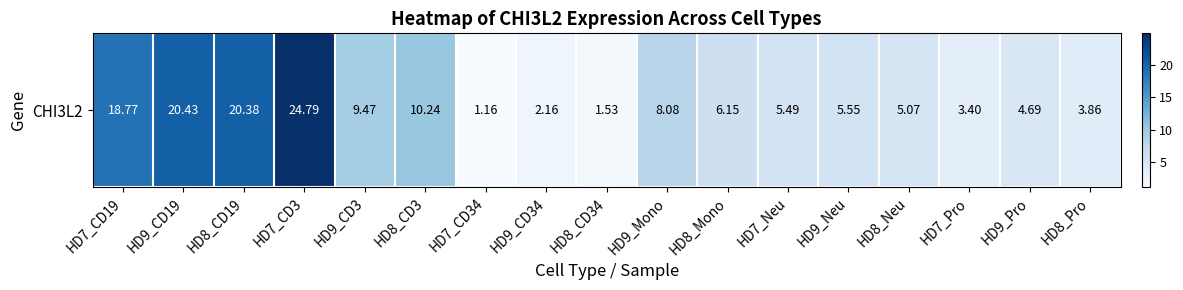

Rank the categories by value from lowest to highest.

HD7_CD34, HD8_CD34, HD9_CD34, HD7_Pro, HD8_Pro, HD9_Pro, HD8_Neu, HD7_Neu, HD9_Neu, HD8_Mono, HD9_Mono, HD9_CD3, HD8_CD3, HD7_CD19, HD8_CD19, HD9_CD19, HD7_CD3